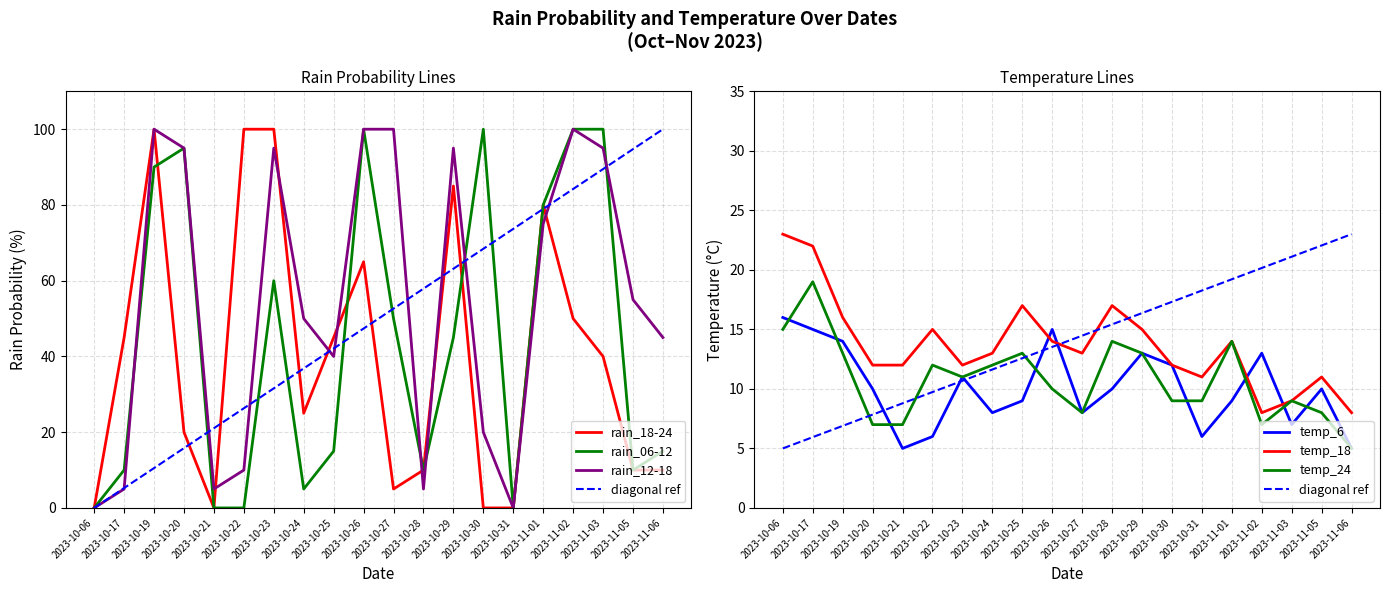

What is the value of the temp_24 point at the 19th from the left?

8